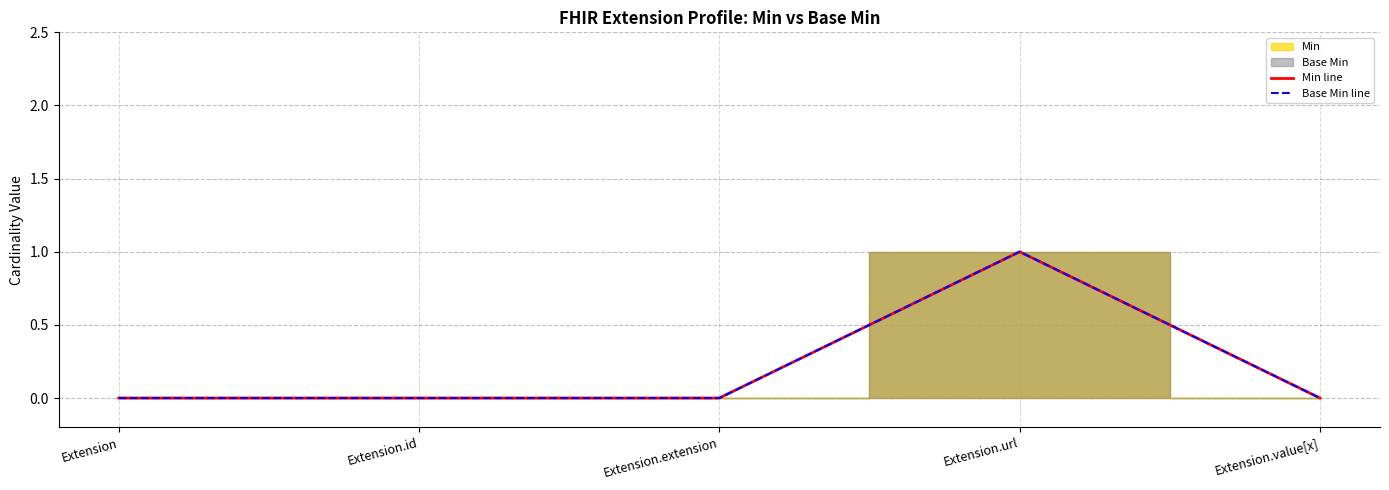

Count the Base Min line values in the range 0 to 1.

5